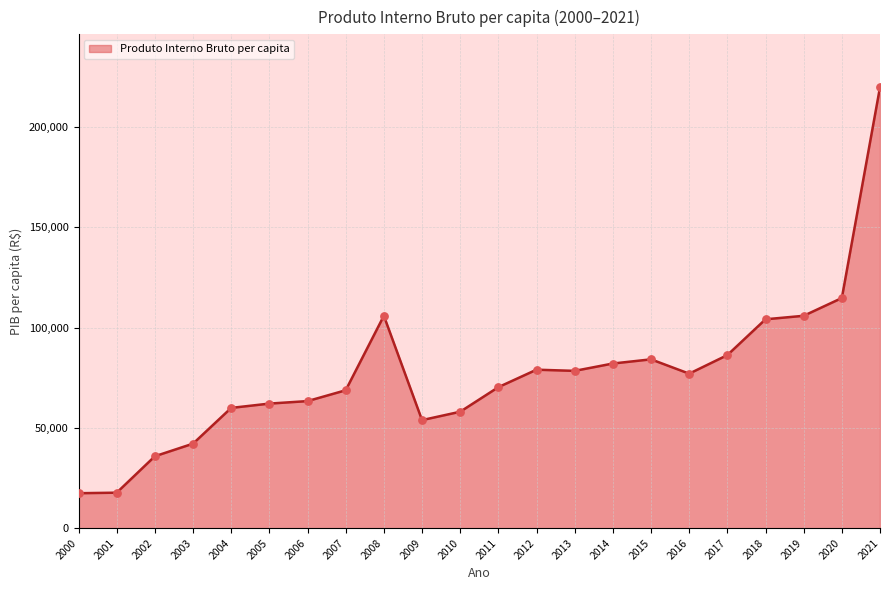

Which has a higher value, 2000 or 2006?

2006